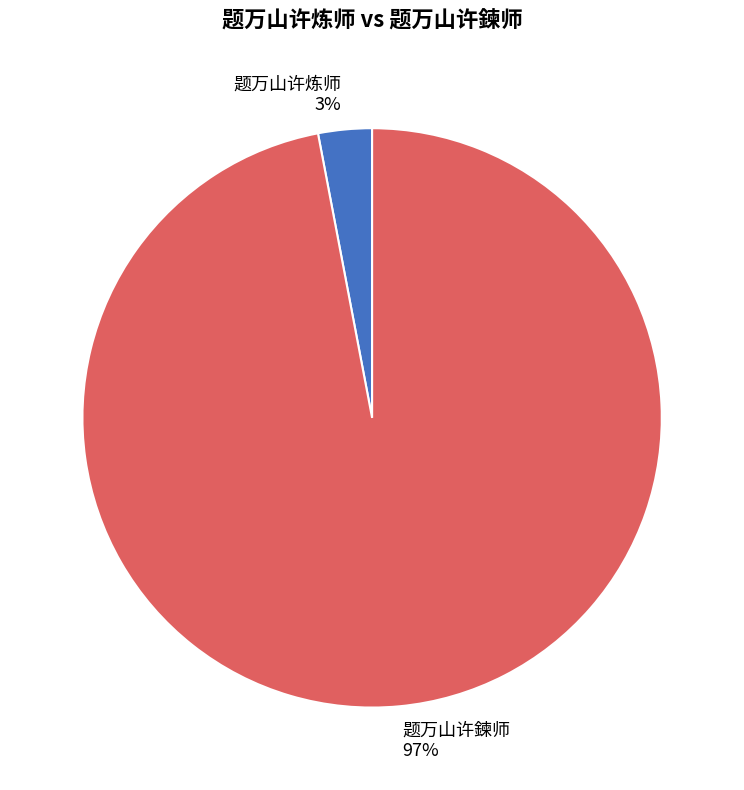

Do 题万山许炼师 and 题万山许鍊师 together represent more than half of the pie?

Yes